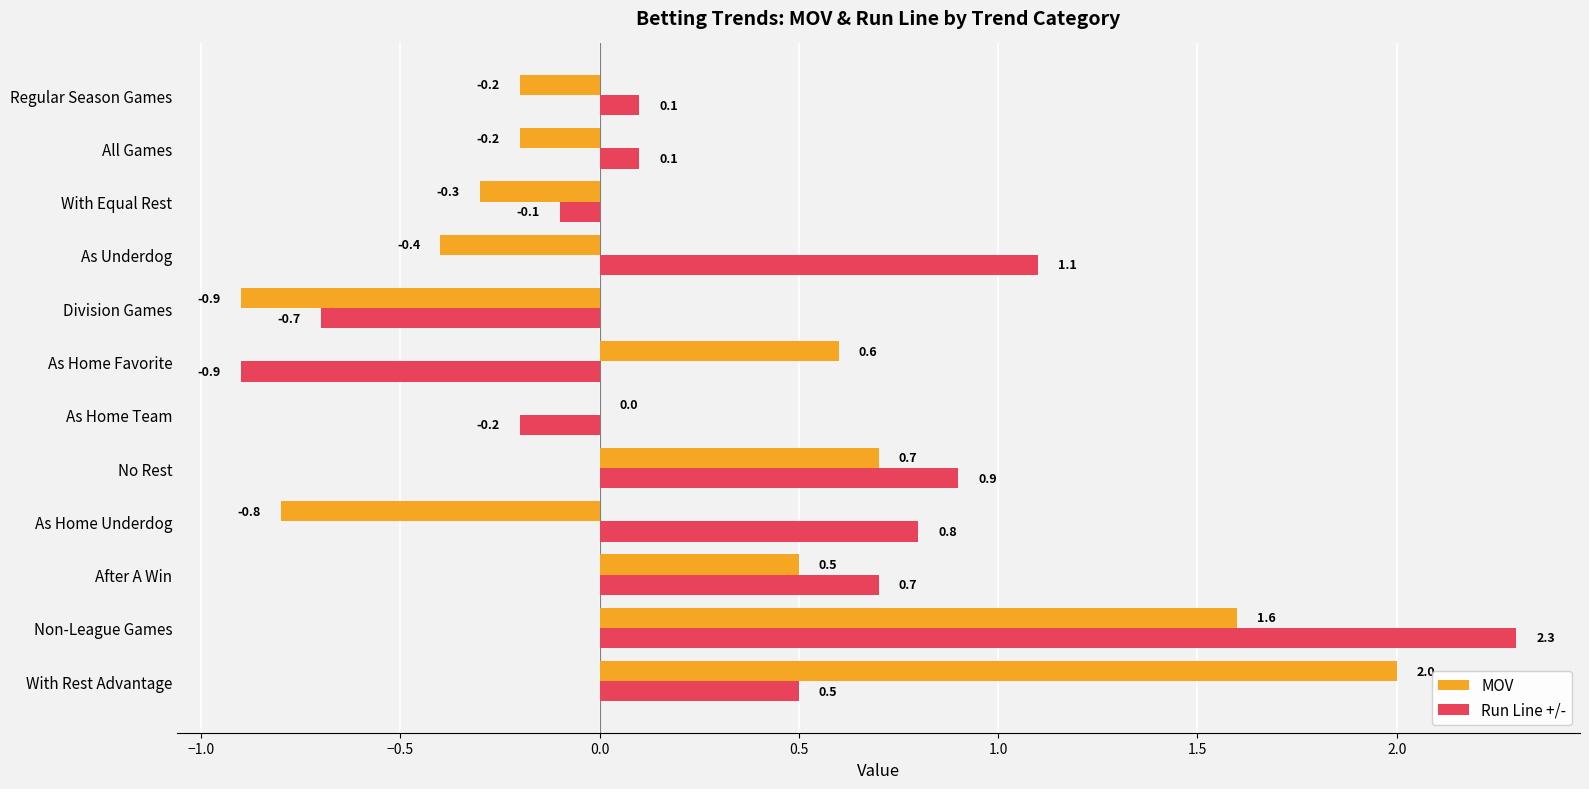

How many series are shown in this chart?

2